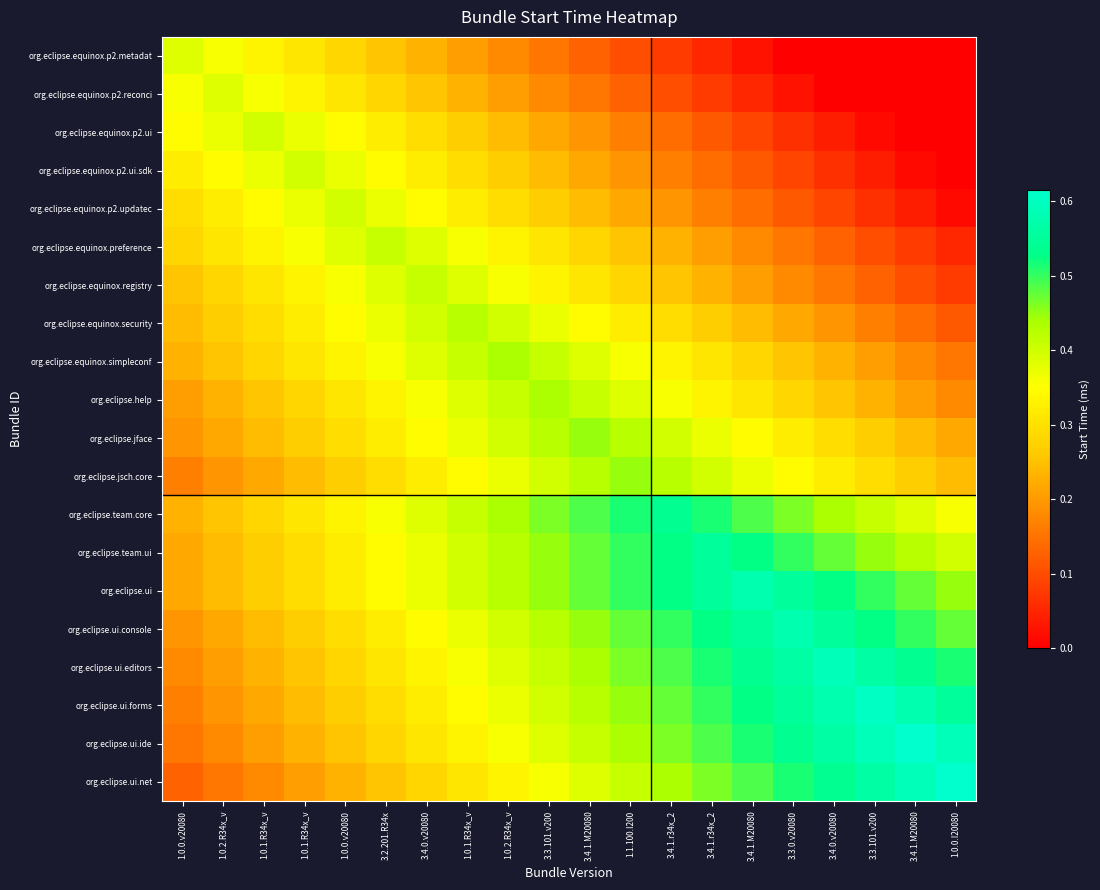

Which category has the highest value across all series?

3.4.1.M20080